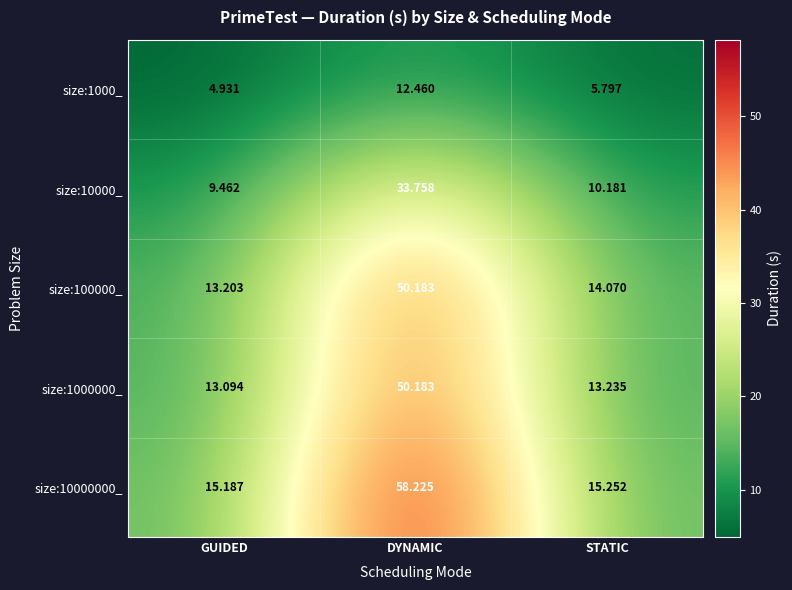

At which label is size:10000000_ closest to 36?

STATIC